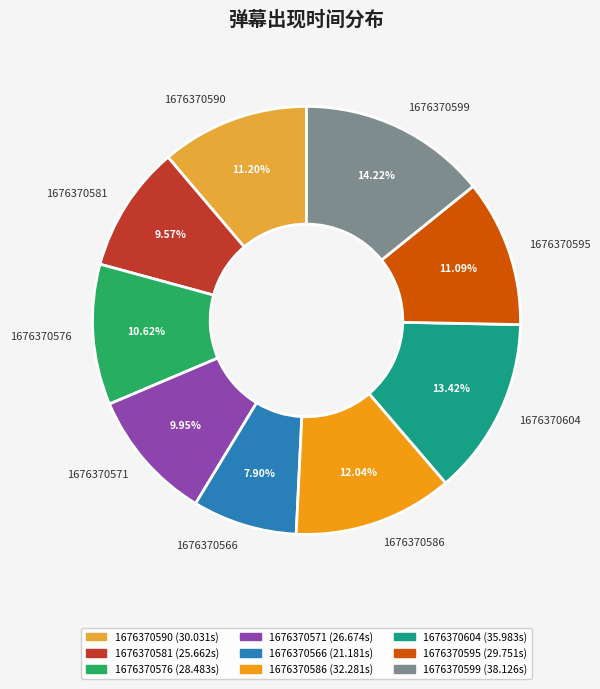

Which slice is the smallest?

1676370566